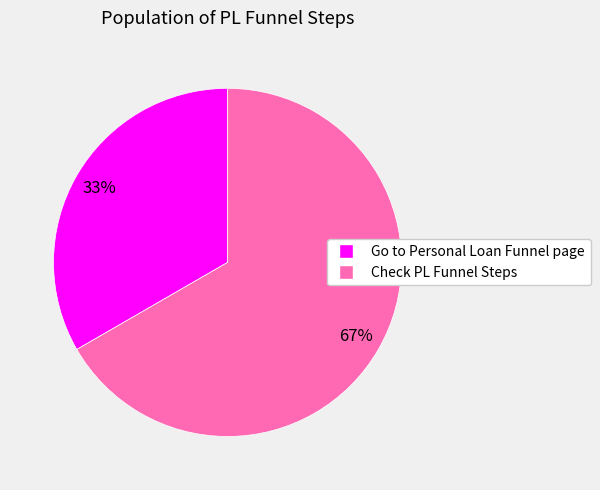

To the nearest percent, what is the average slice percentage?

50%